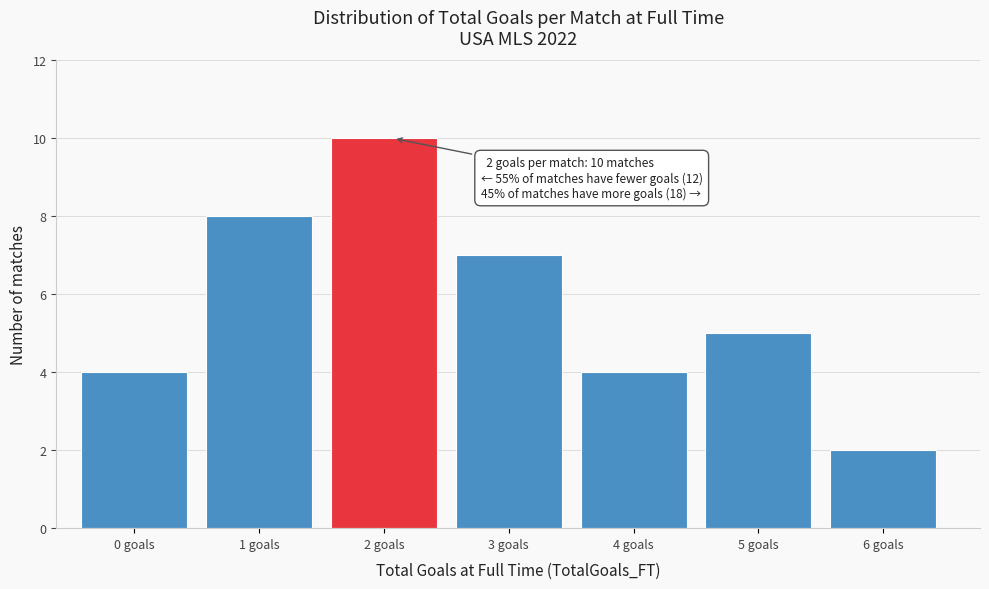

Reading right to left, transcribe all the data shown in this chart.

6 goals=2	5 goals=5	4 goals=4	3 goals=7	2 goals=10	1 goals=8	0 goals=4